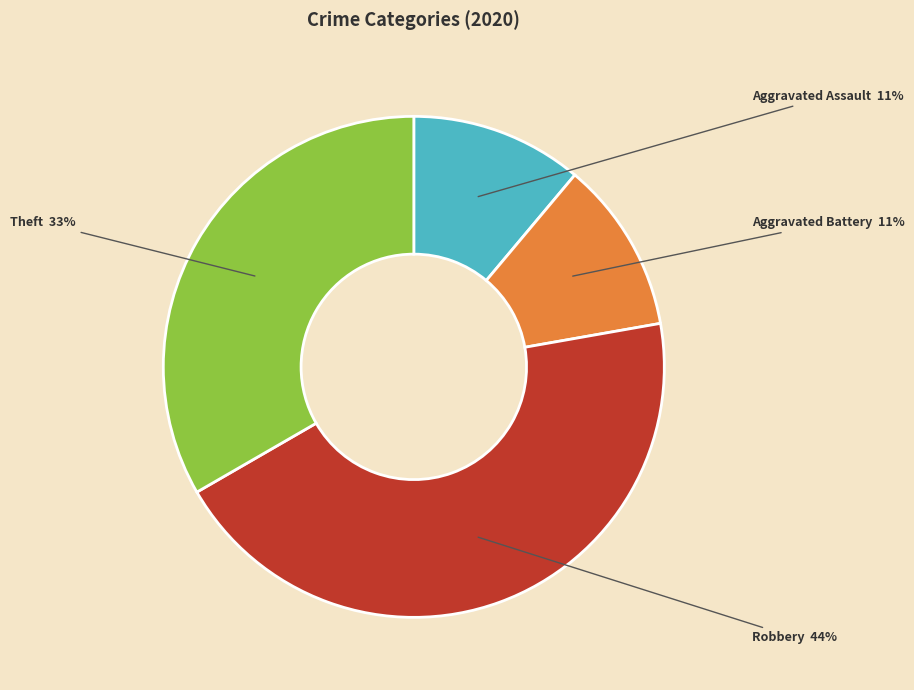

To the nearest percent, what is the difference between the largest and smallest slice percentages?

33%